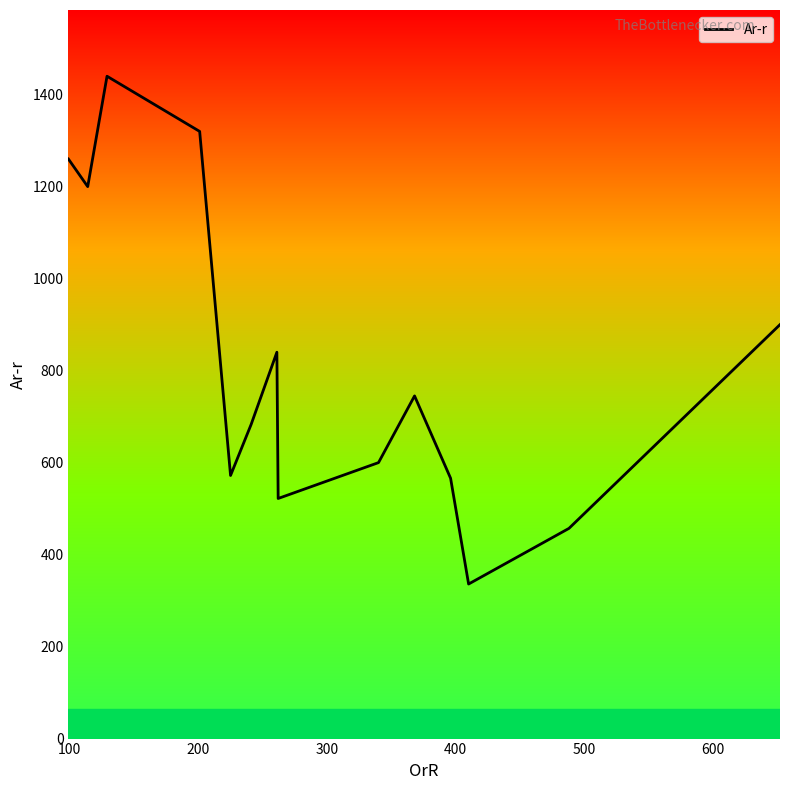

What is the greatest value displayed?

1440